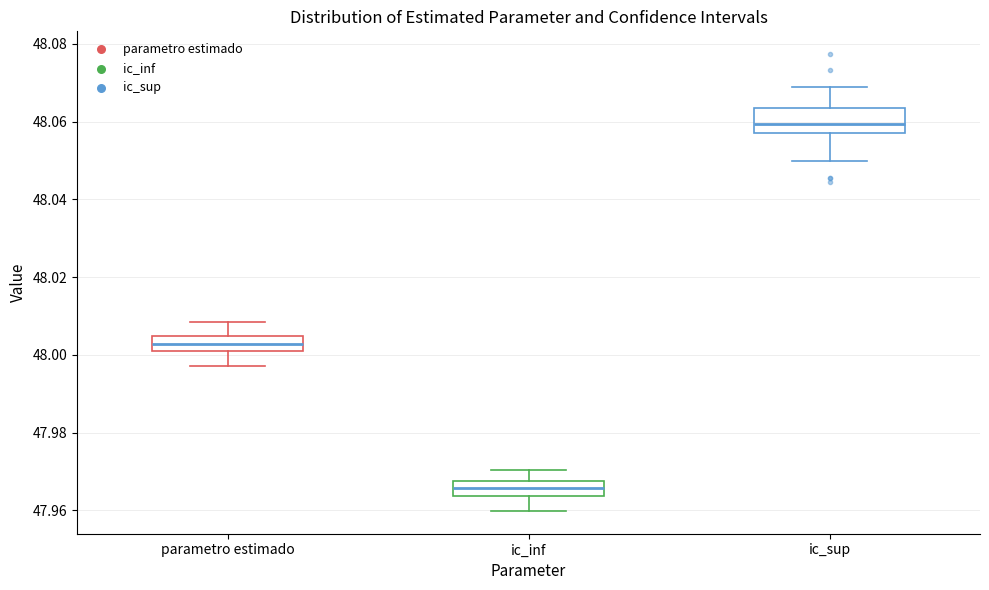

Reading left to right, read every box against the y-axis: the position of its median line, the range the box covers, and the ends of its whiskers. The values are not printed on the chart, so give them approximately, as read against the axis.

parametro estimado: median 48.002 (inside the box), box 48.002 to 48.004, whiskers 47.998 to 48.008
ic_inf: median 47.966, box 47.964 to 47.968, whiskers 47.960 to 47.970
ic_sup: median 48.060, box 48.058 to 48.064, whiskers 48.050 to 48.068